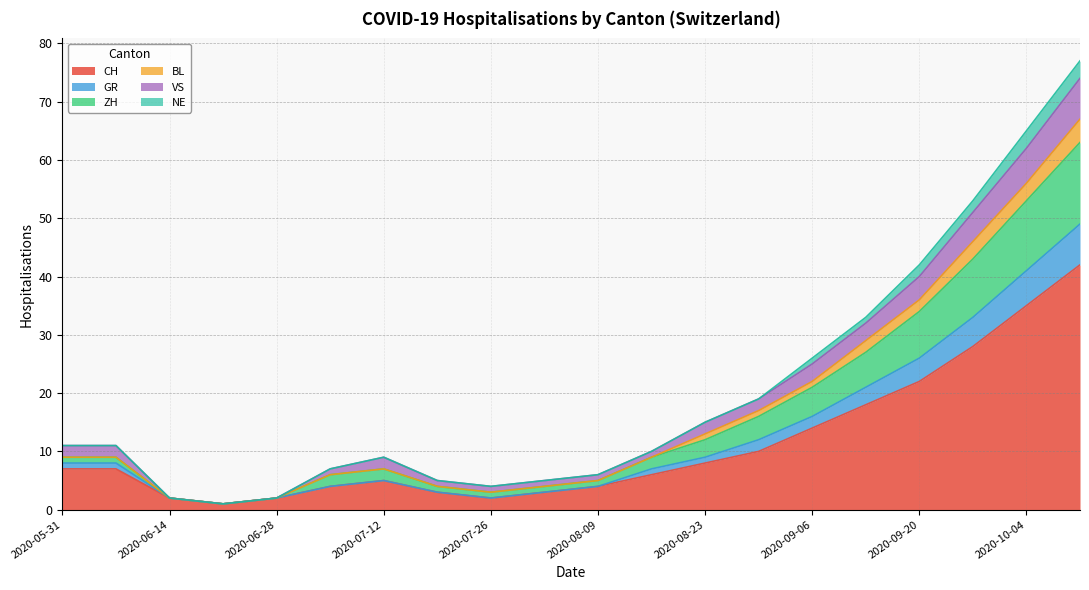

True or false: GR and ZH intersect in this chart.

False